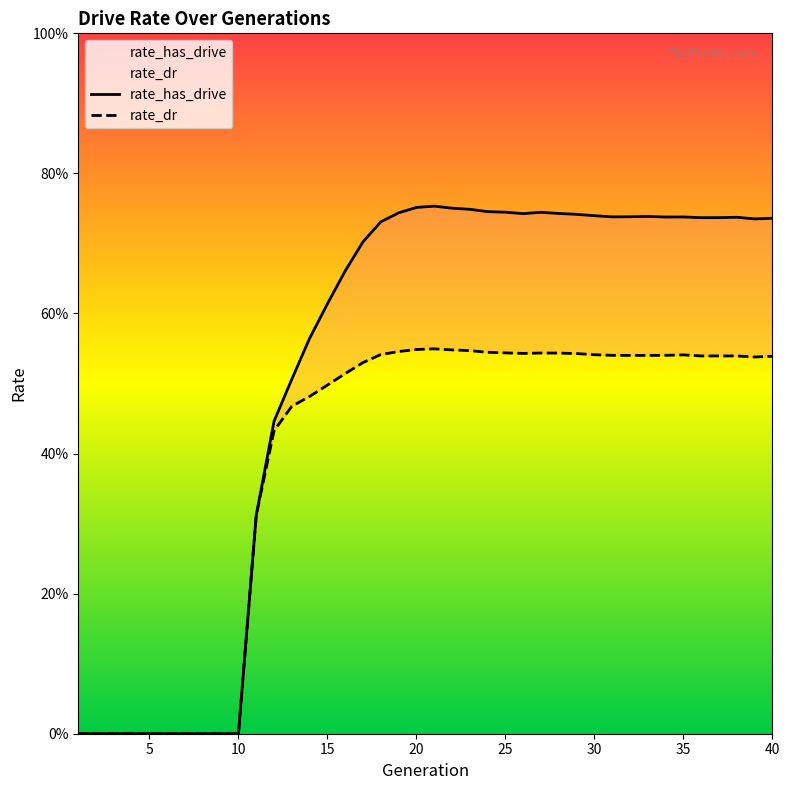

True or false: rate_dr has more than 2 interior local peaks.

True